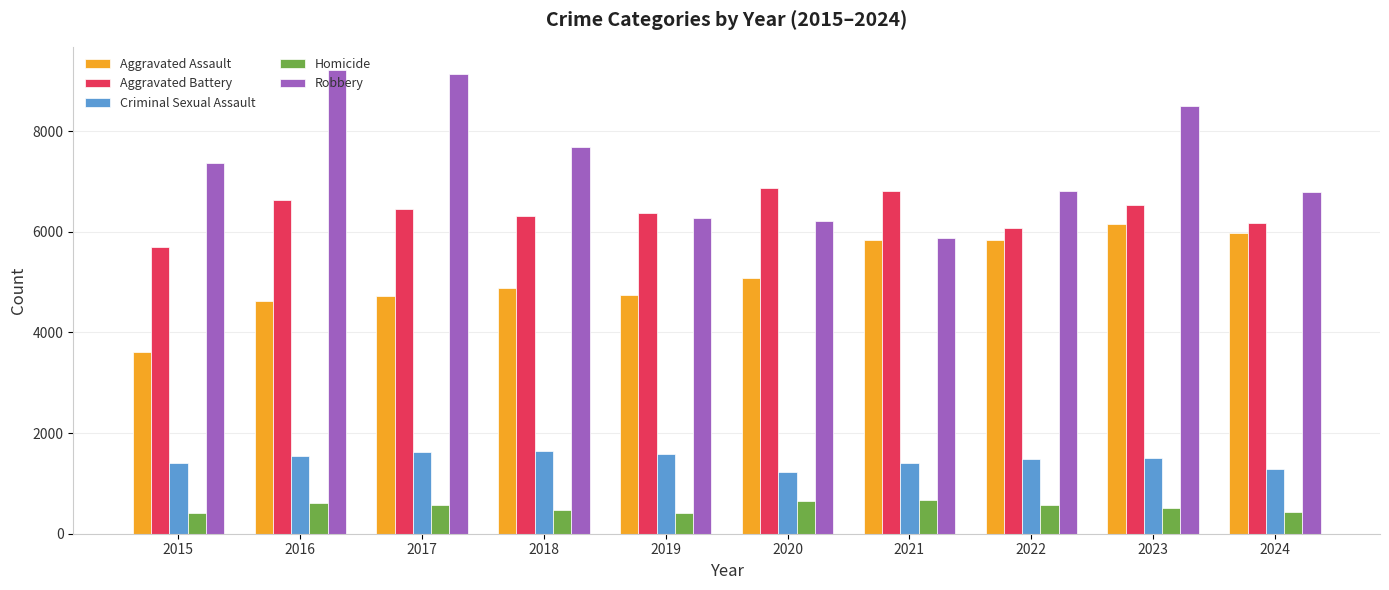

How many bars are there in each group?

5